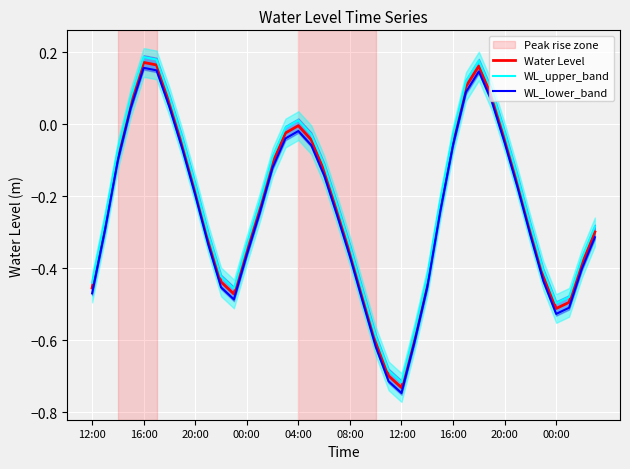

What is the difference between the second highest and second lowest values in the Water Level series?

0.9